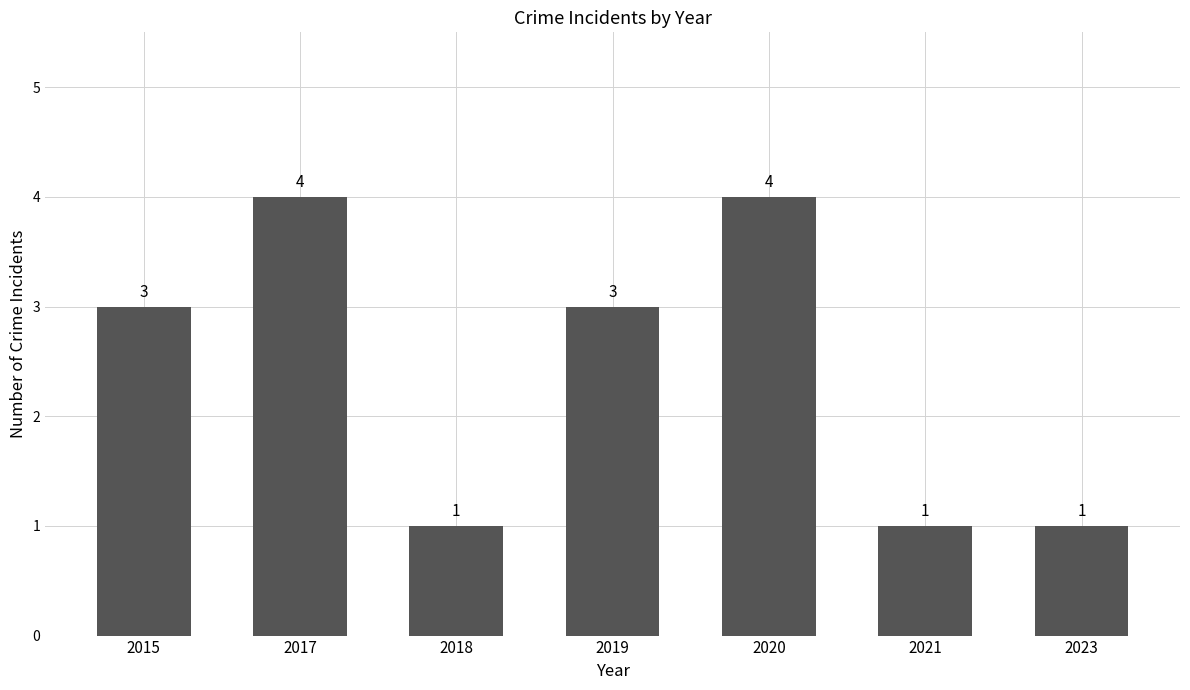

How many values are below 3?

3